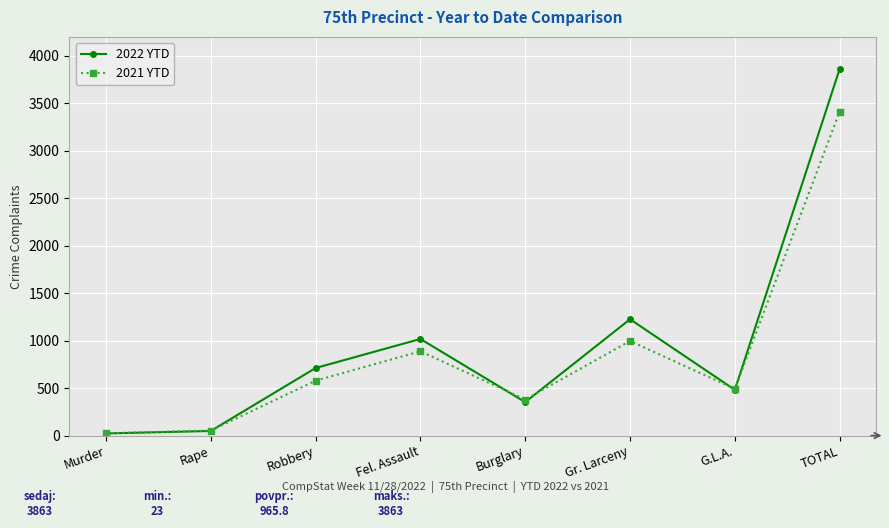

Between which two adjacent categories do 2021 YTD and 2022 YTD first intersect?

Rape and Robbery